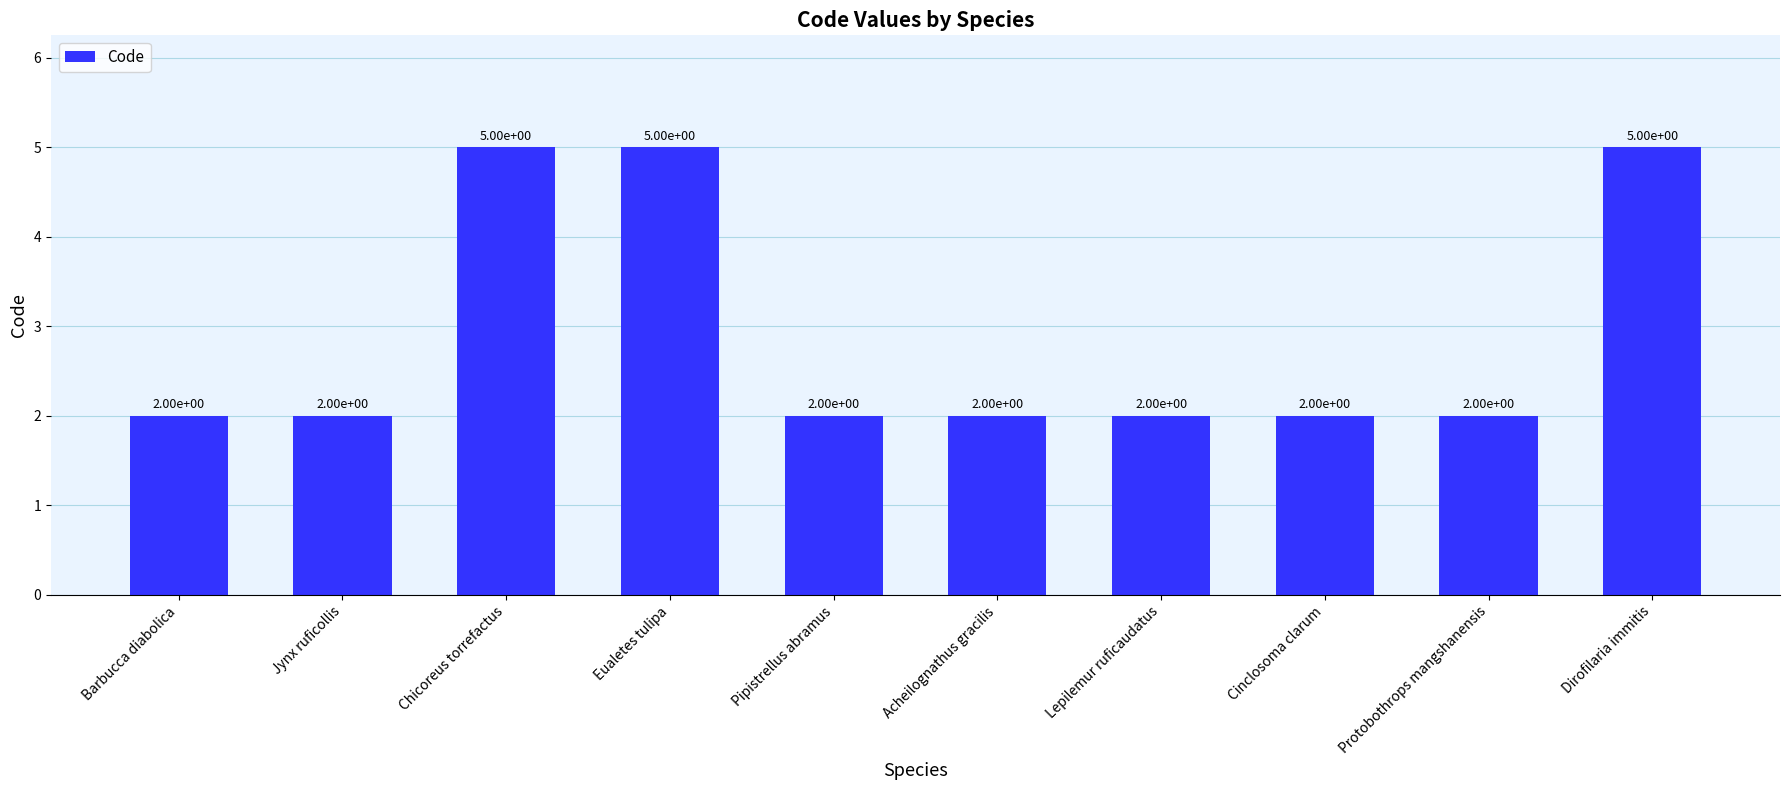

What is the change in value from Cinclosoma clarum to Dirofilaria immitis?

+3